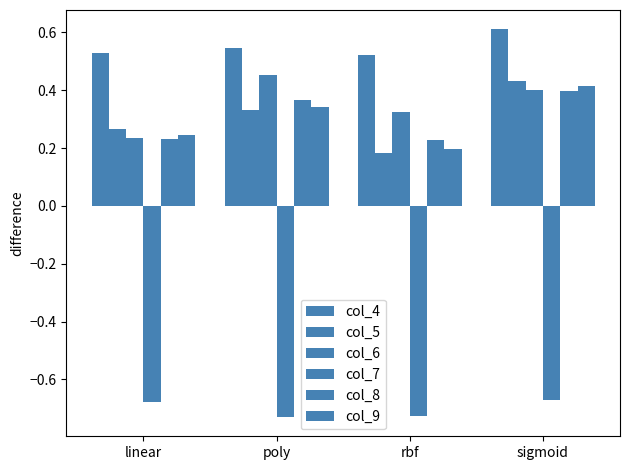

What is the sum of all col_5 values?

1.2